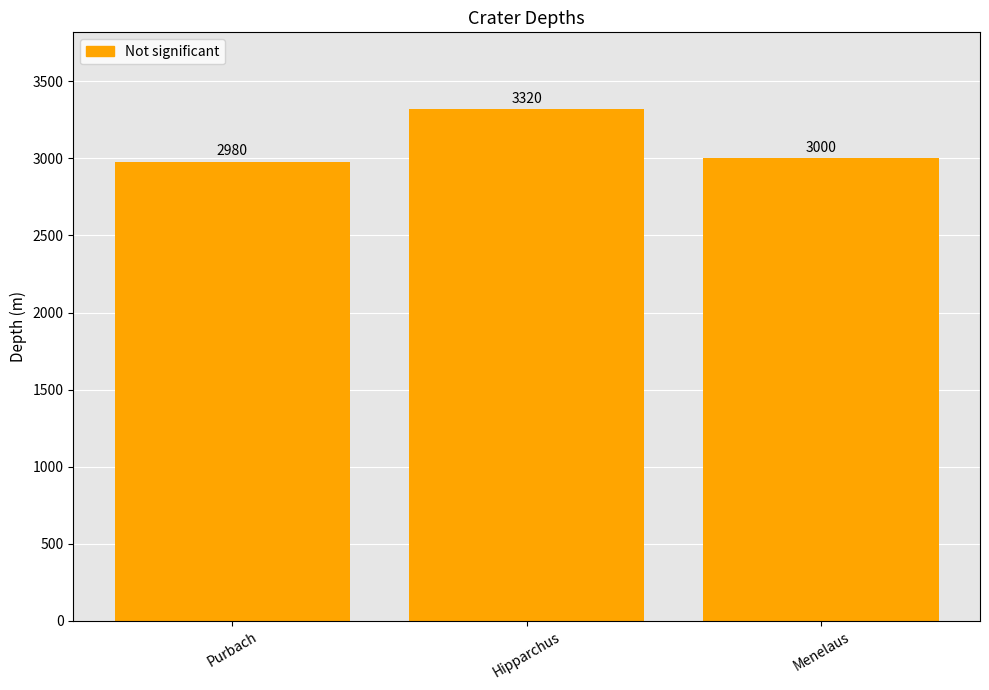

Reading left to right, what are all the values shown in this chart?

Purbach=2980	Hipparchus=3320	Menelaus=3000